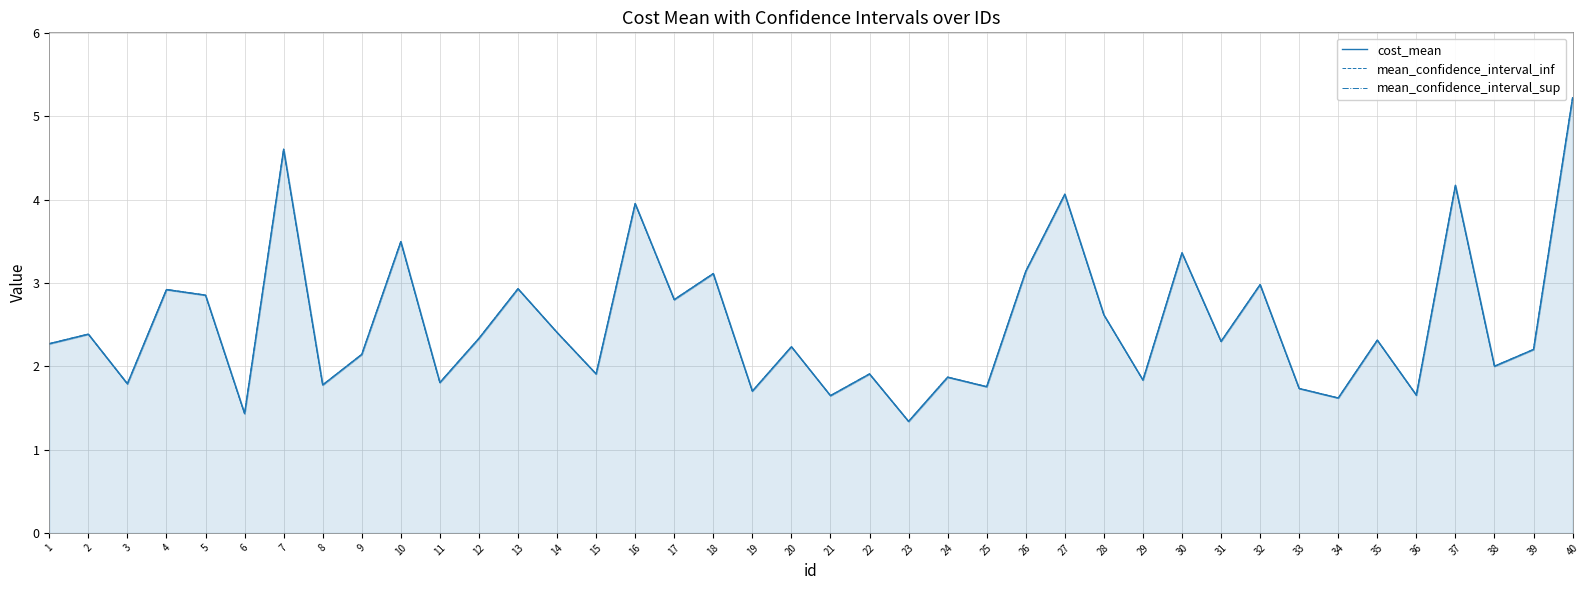

Is it true that mean_confidence_interval_inf equals 3.2 at 35?

False